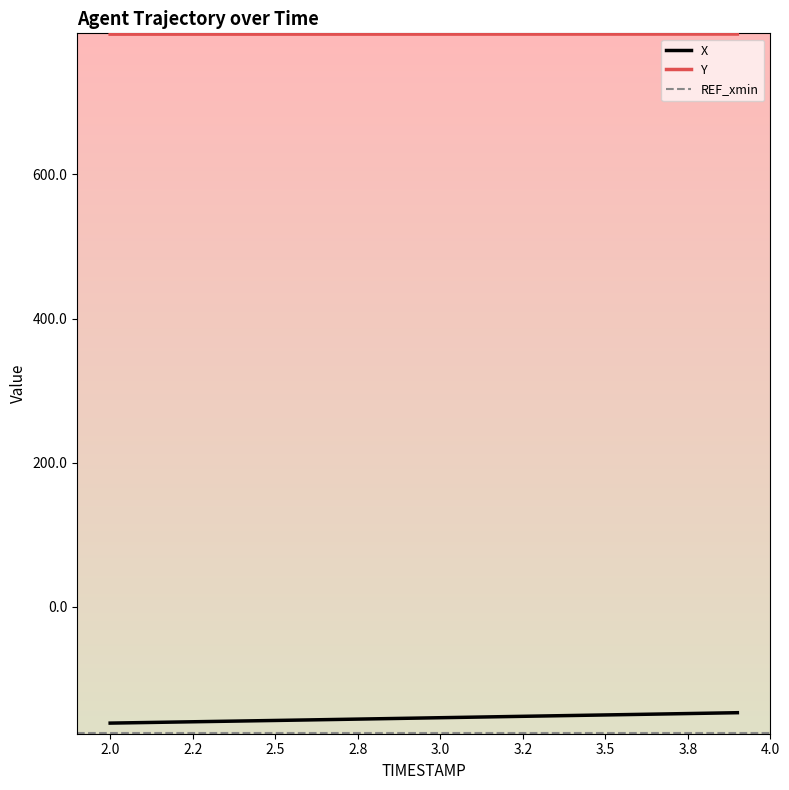

Is this an area chart (filled region under the line)?

No